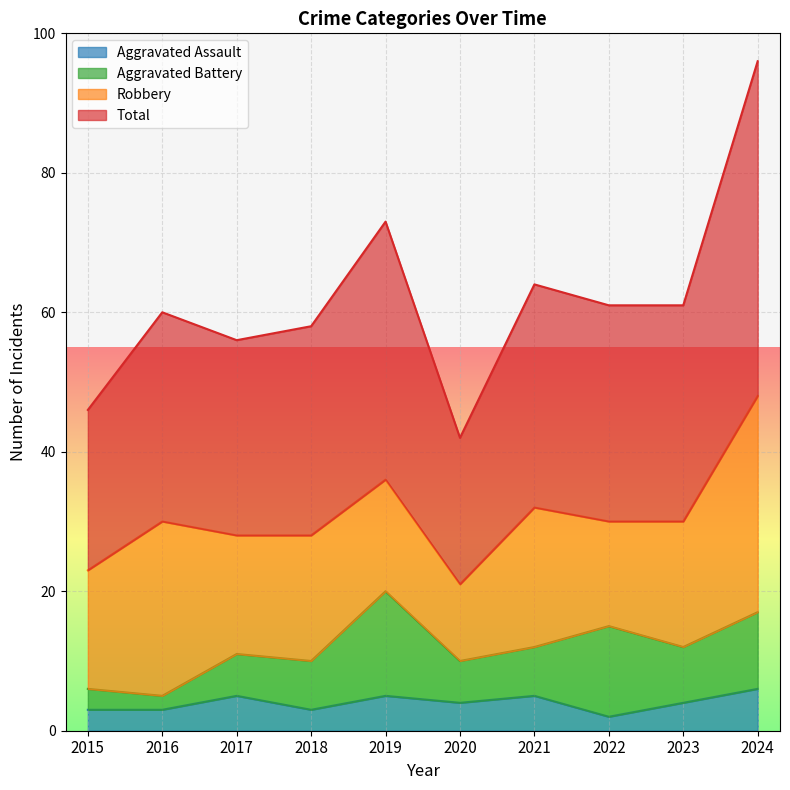

True or false: Aggravated Assault has a value of 5 at 2021.

True